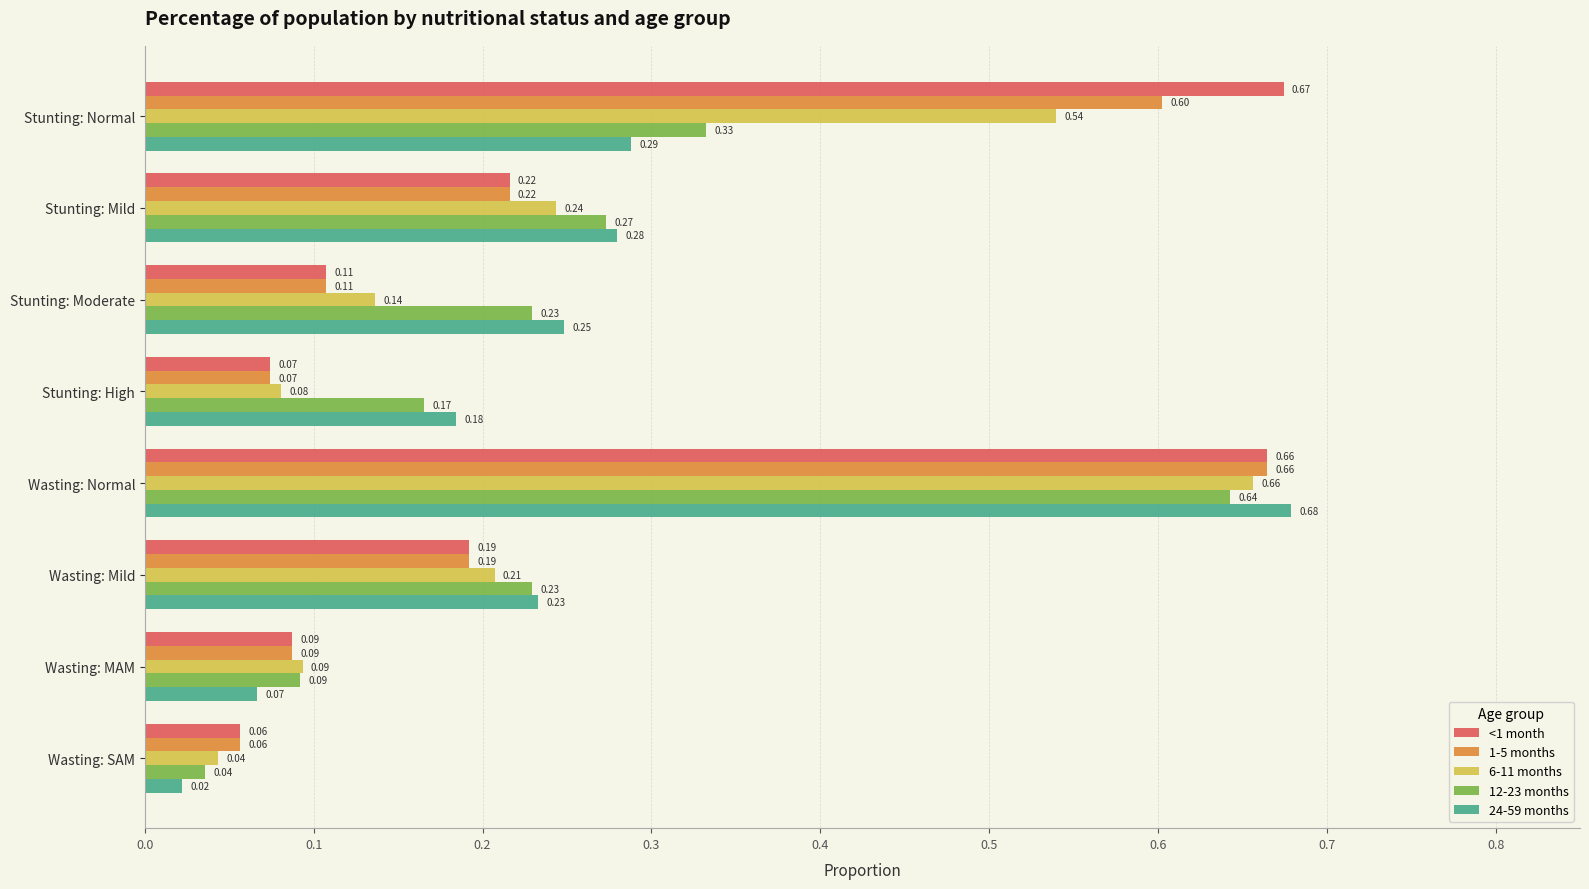

At which category does the chart reach its minimum across all series?

Wasting: SAM